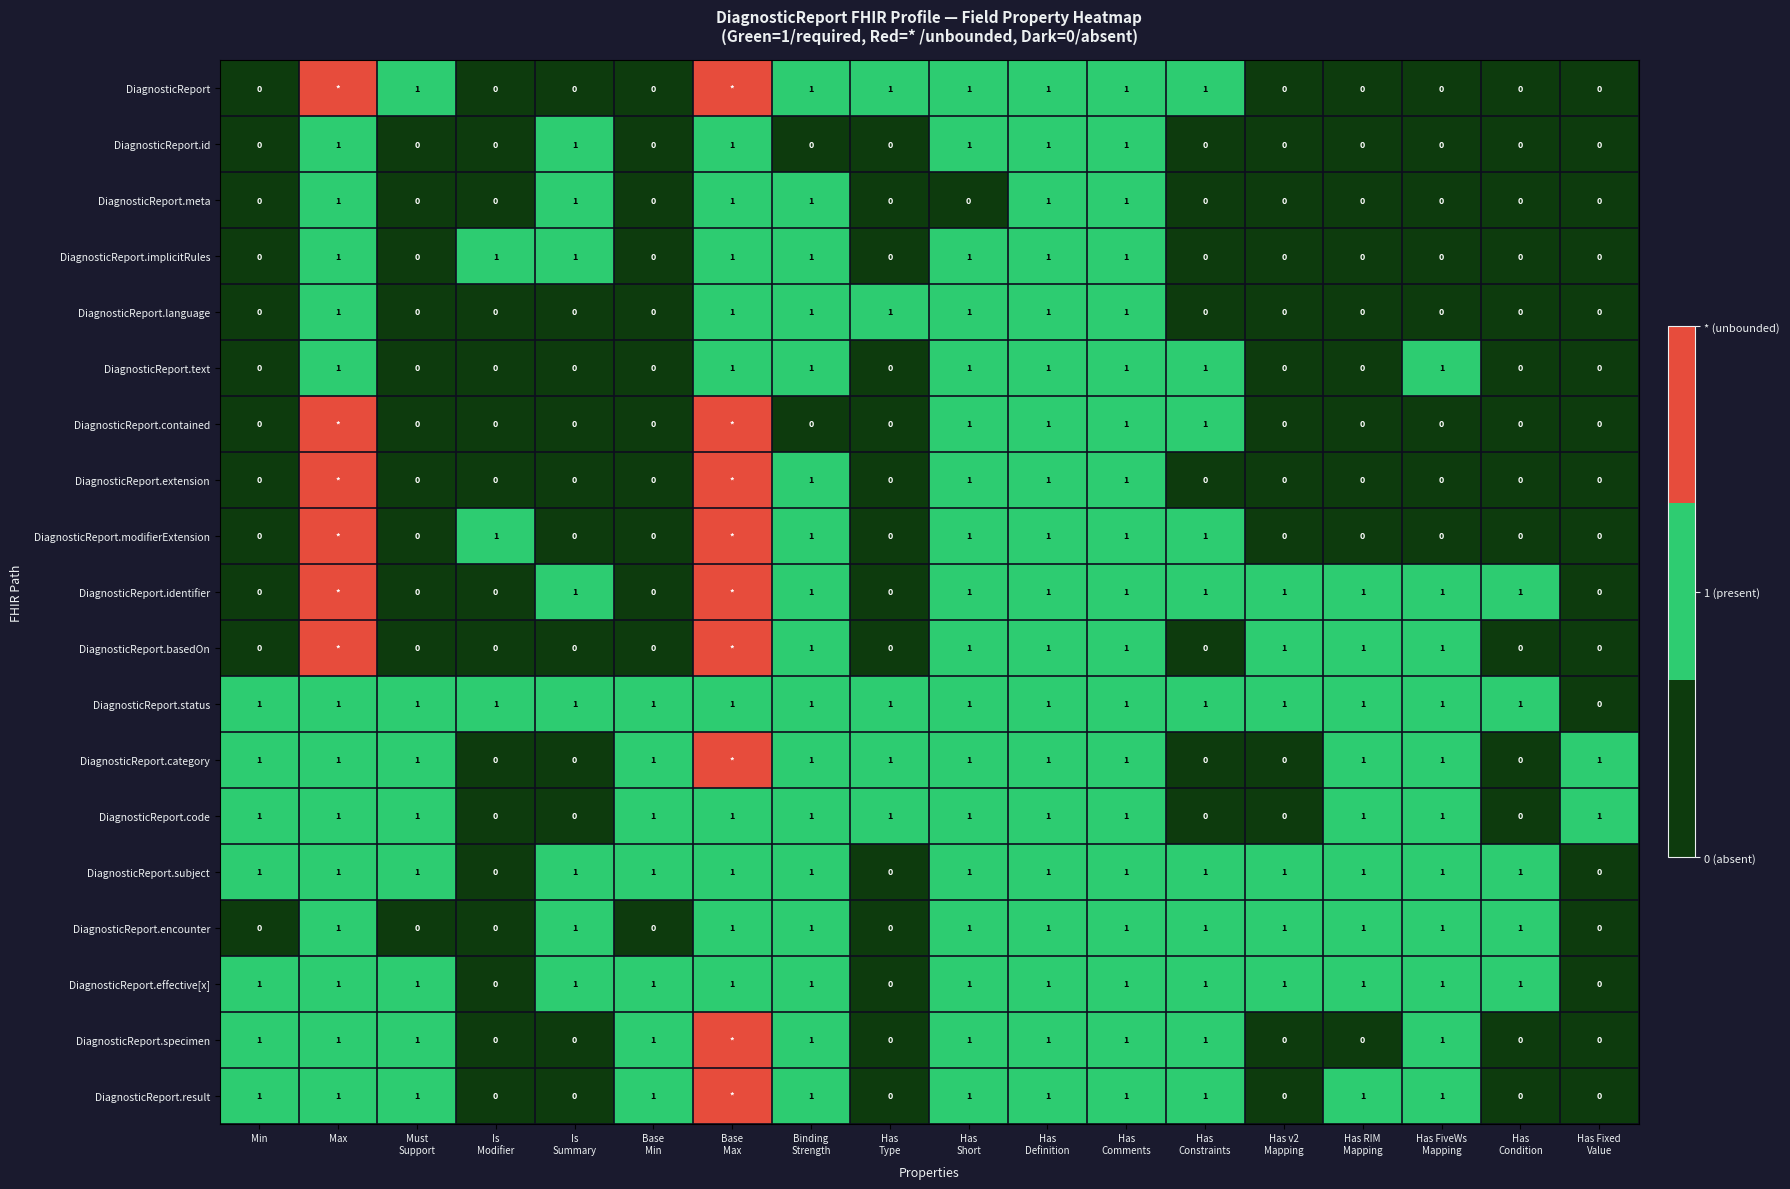

How many DiagnosticReport.implicitRules values are between 0 and 1?

18